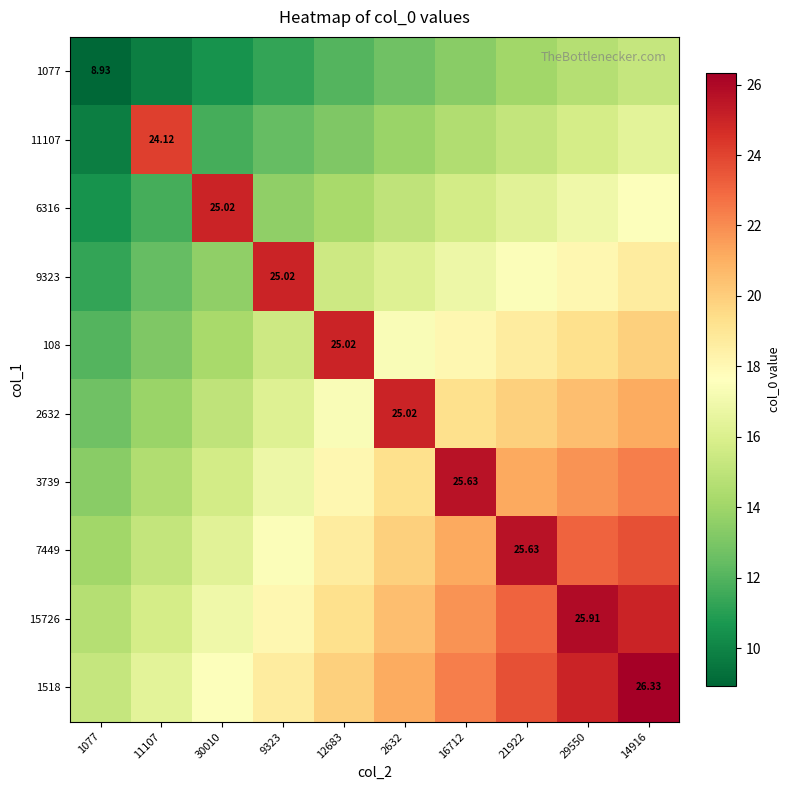

What value does the 15726 series have at 29550?

25.9